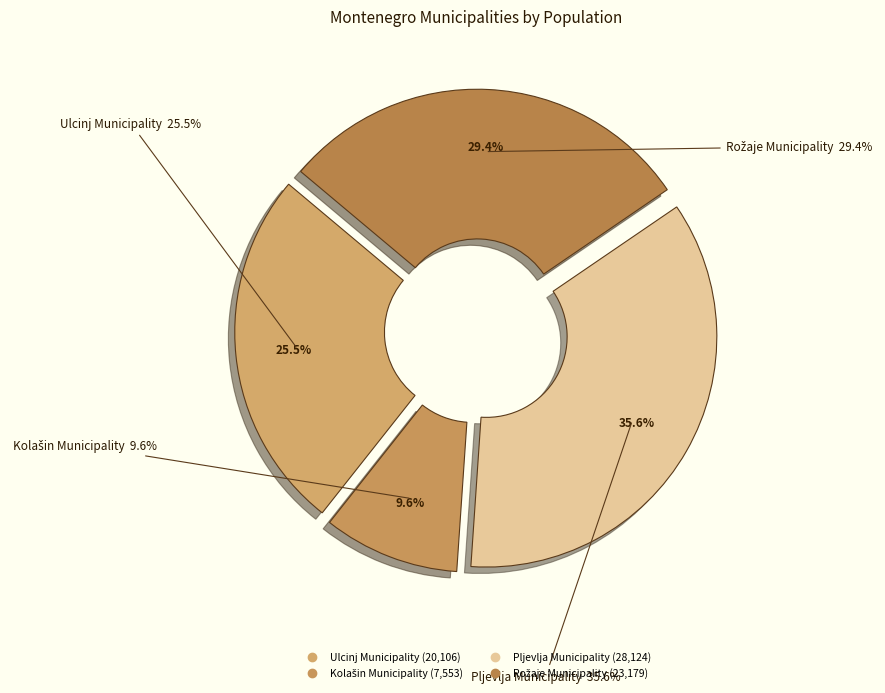

Does any single category account for the majority?

No